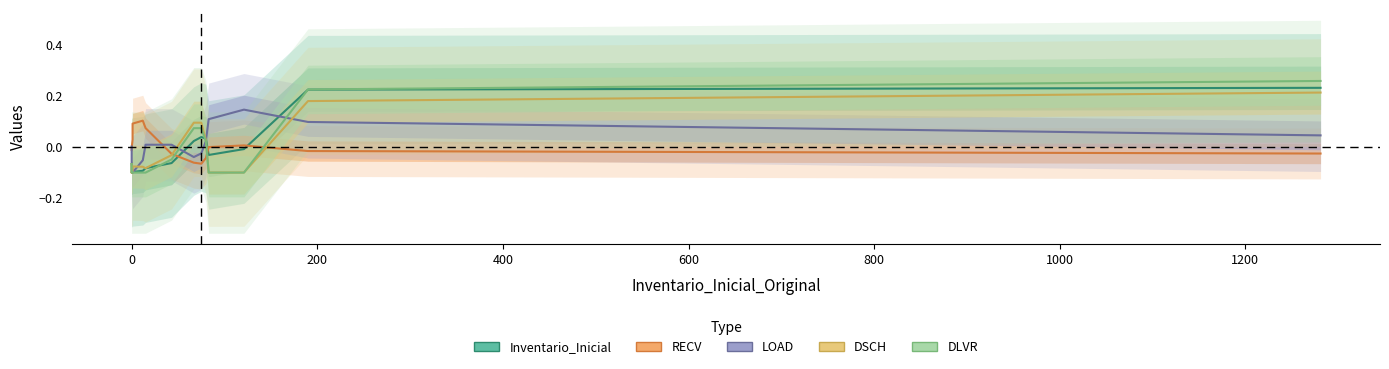

What is the value of the DLVR point at the 13th from the left?

-0.1